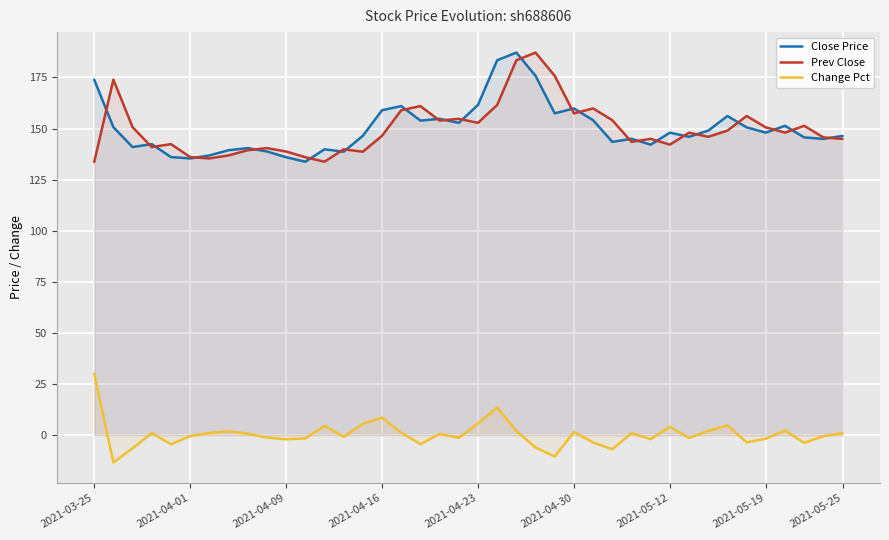

What is the total value across all series at 2021-04-23?

320.1